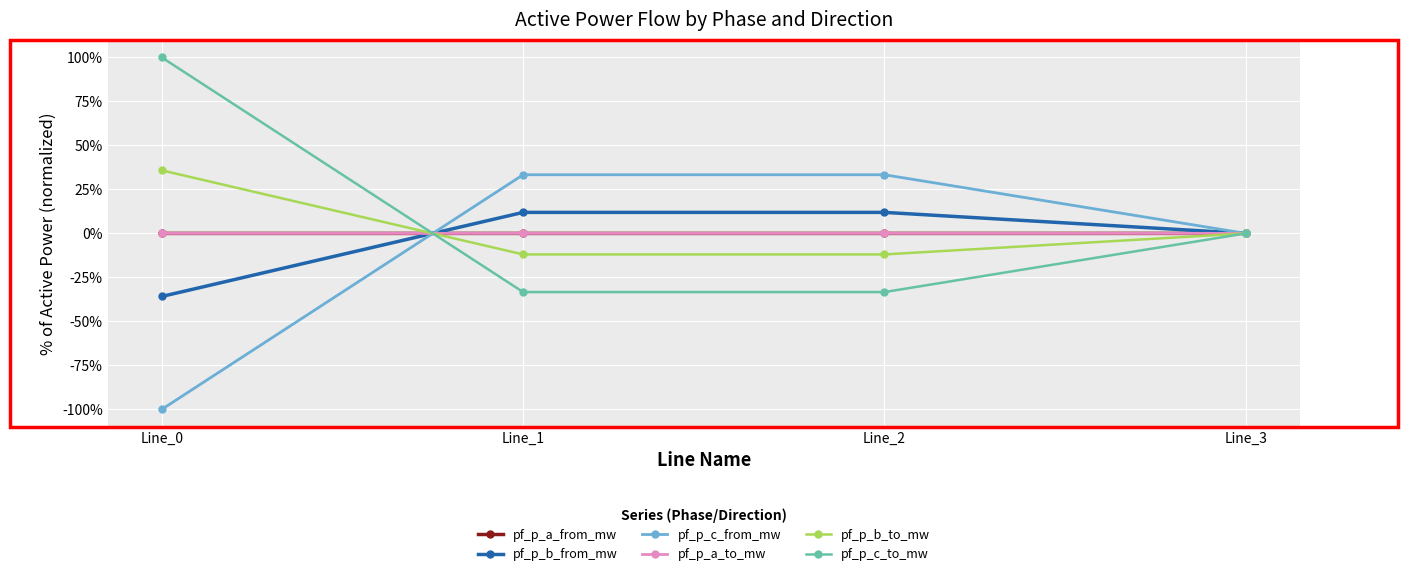

How many interior local valleys does the pf_p_b_to_mw series have?

1